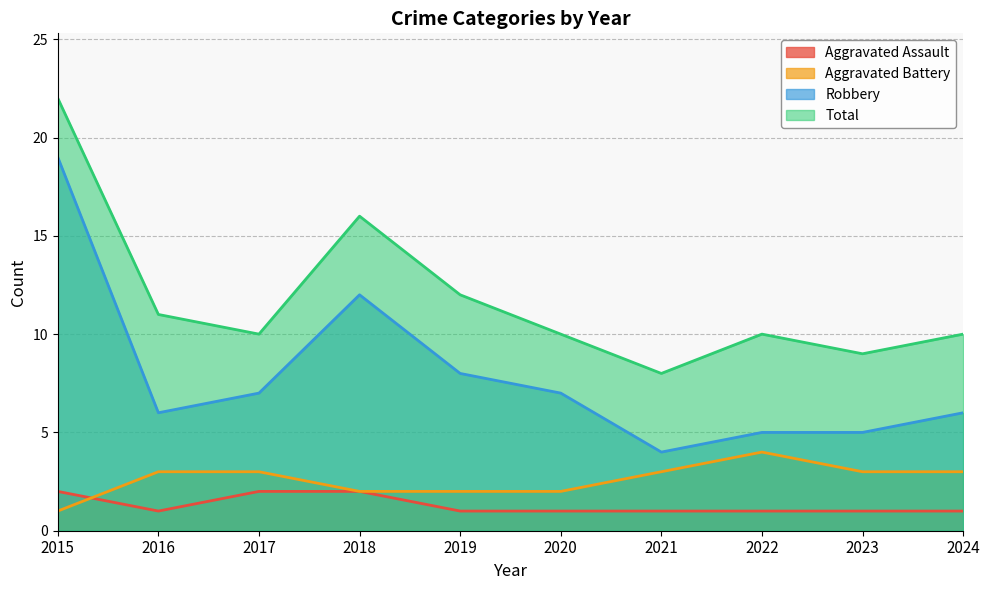

What is the difference between the maximum and minimum values in the Aggravated Assault series?

1